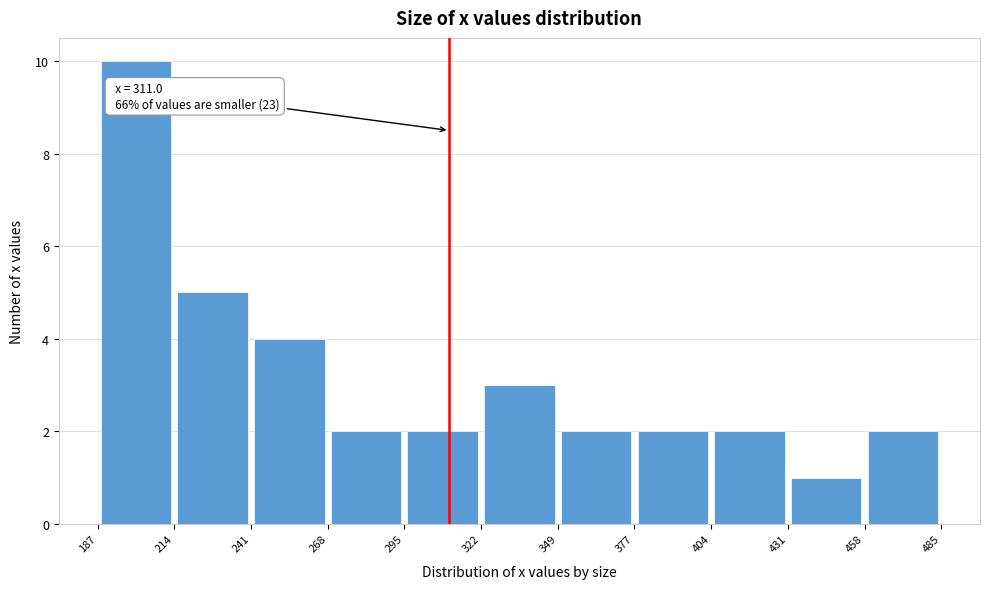

Which range on the x-axis has the tallest bar?

187 to 214